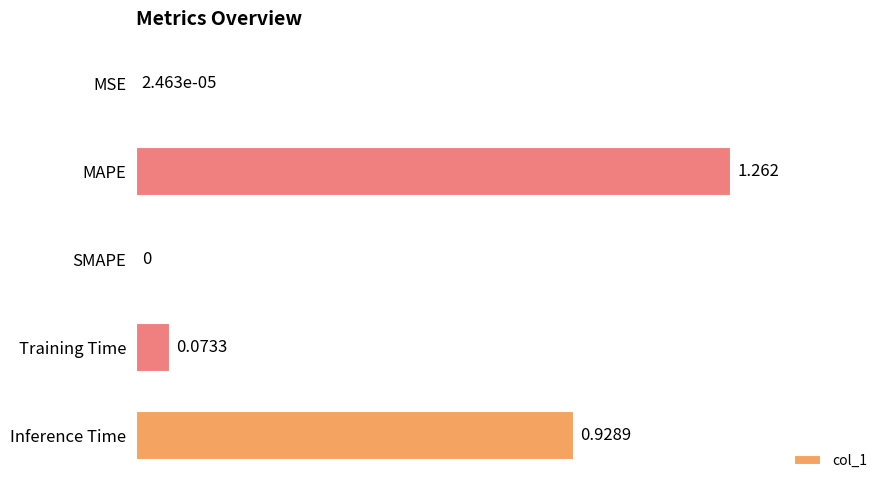

Between MAPE and Inference Time, which is larger?

MAPE